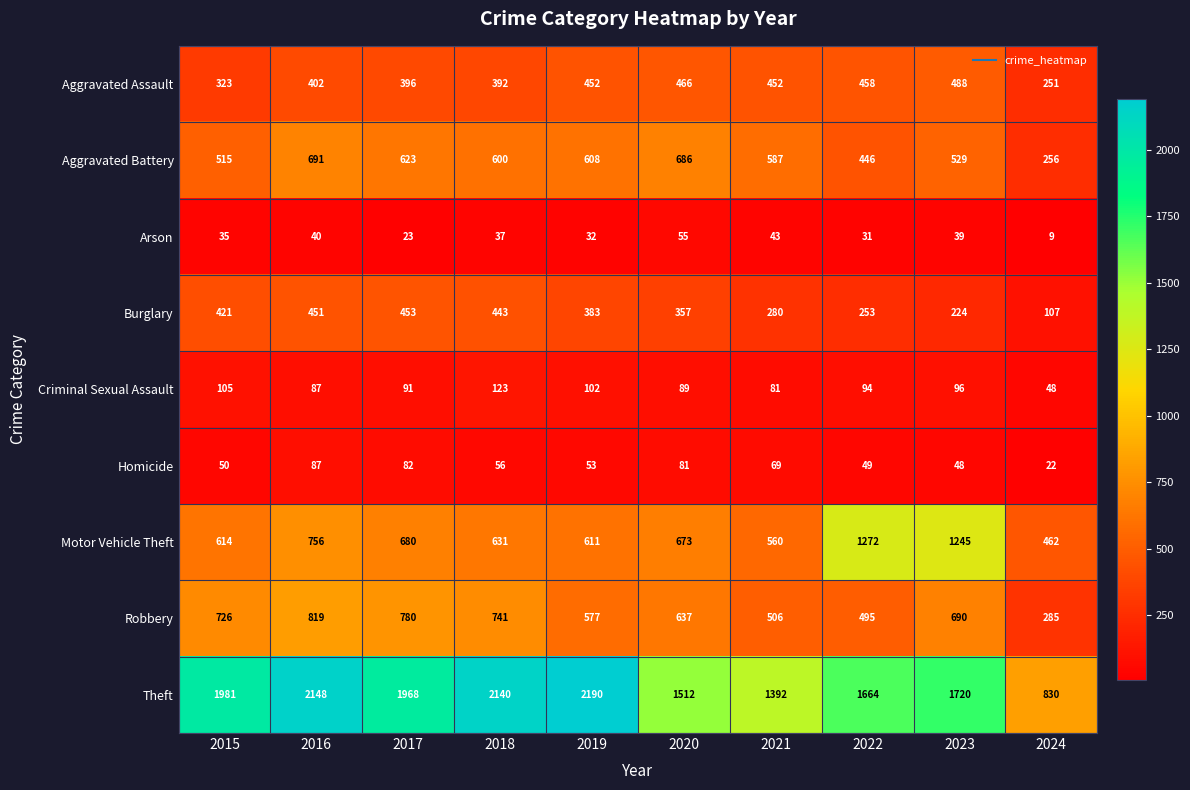

What is the sum of all Motor Vehicle Theft values?

7504